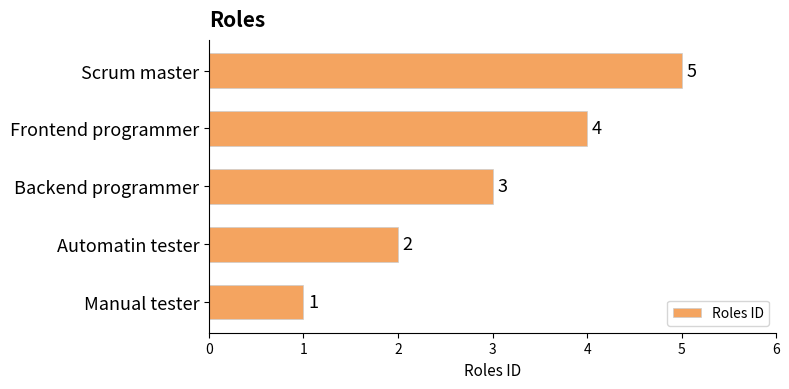

What is the maximum value shown in the chart?

5